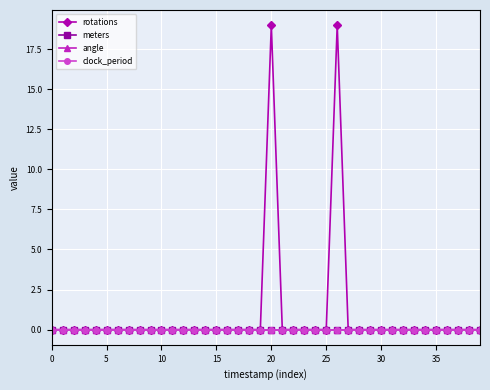

List the series in order of their peak value, lowest first.

meters, angle, clock_period, rotations